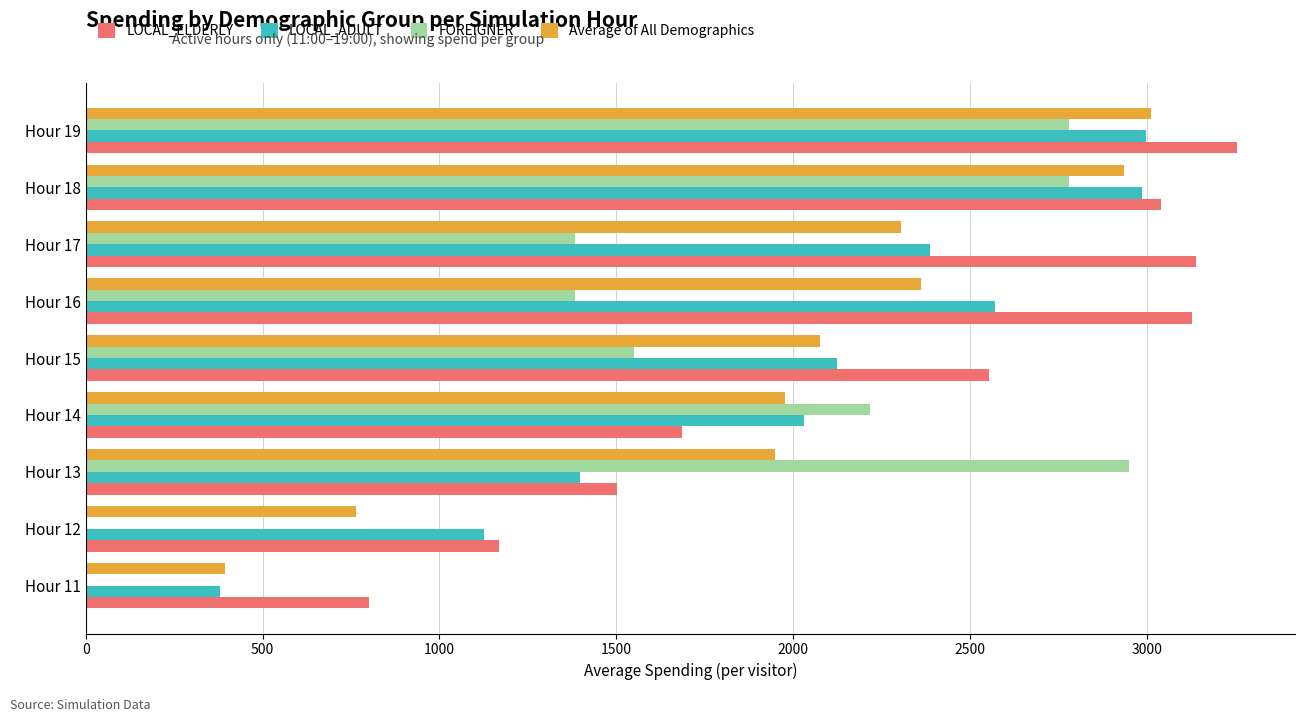

What is the total value across all series at Hour 18?

11741.2